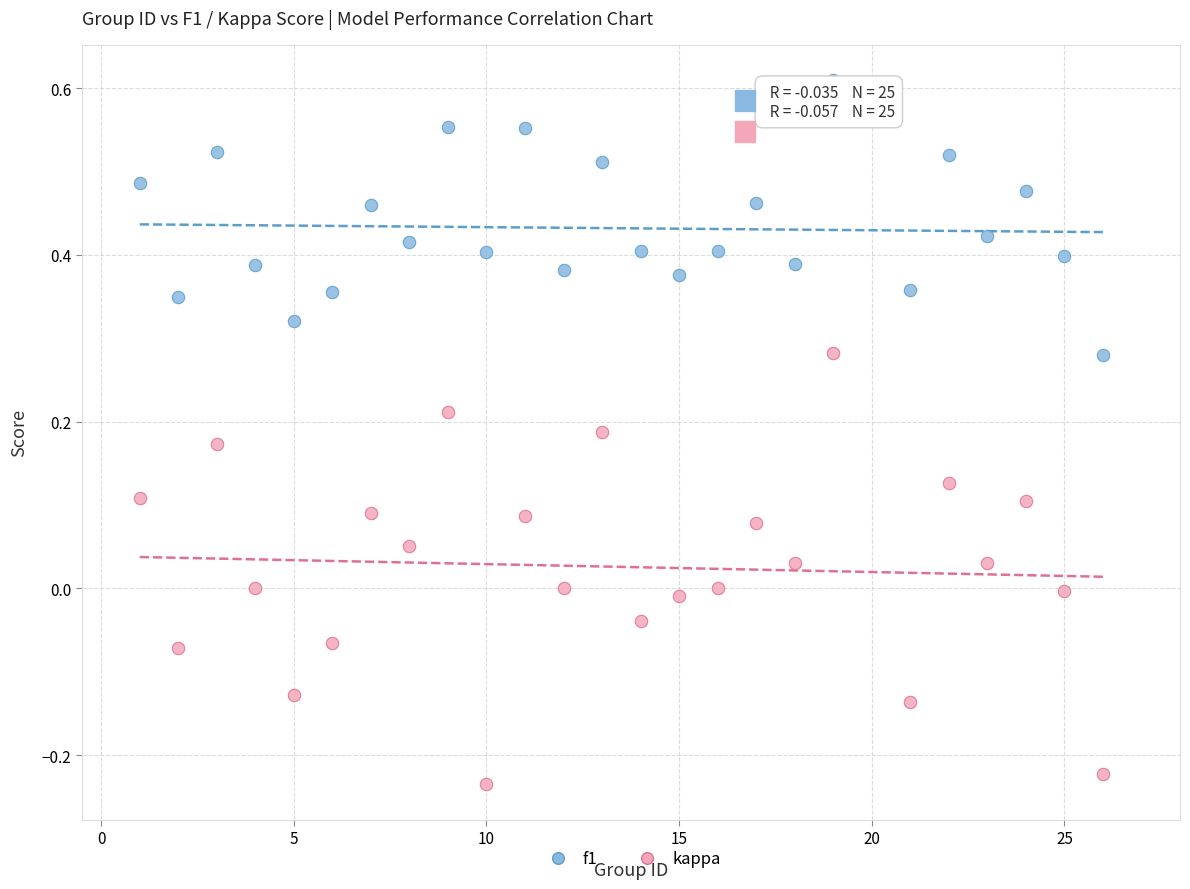

What are all the series names shown in the legend?

f1, kappa